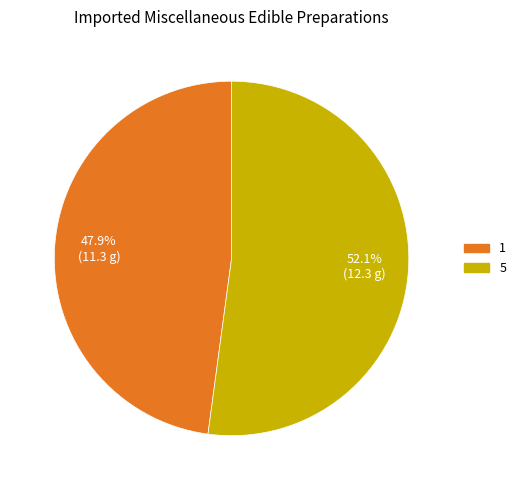

Combined, what portion of the pie is 5 and 1?

100.0%